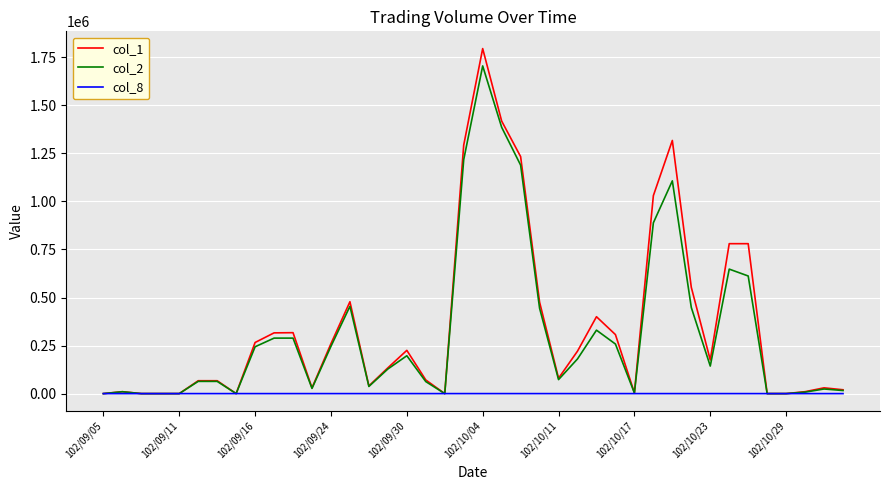

What is the difference between the maximum and minimum values in the col_8 series?

41